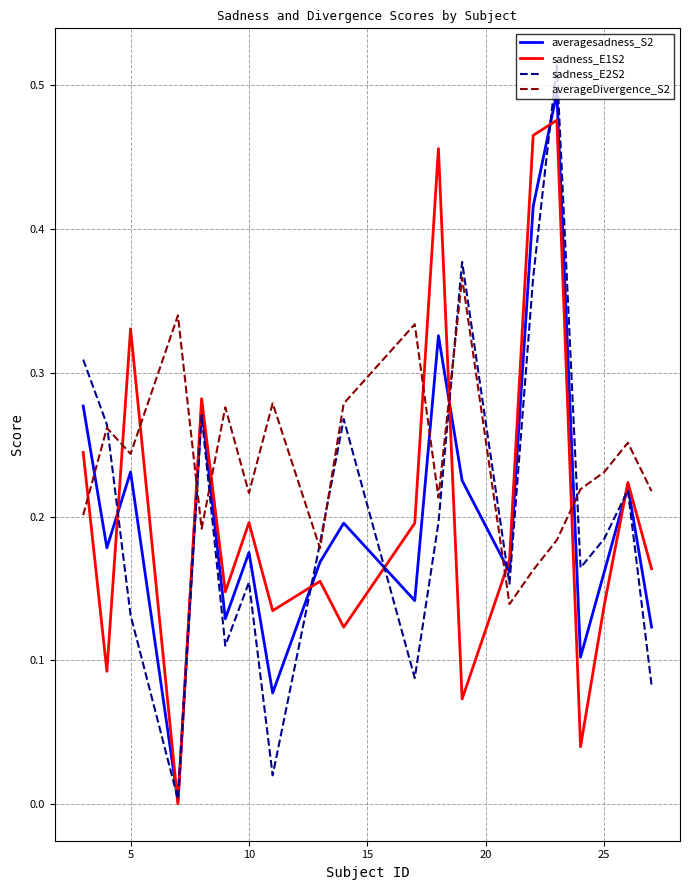

True or false: averageDivergence_S2 and averagesadness_S2 intersect in this chart.

True